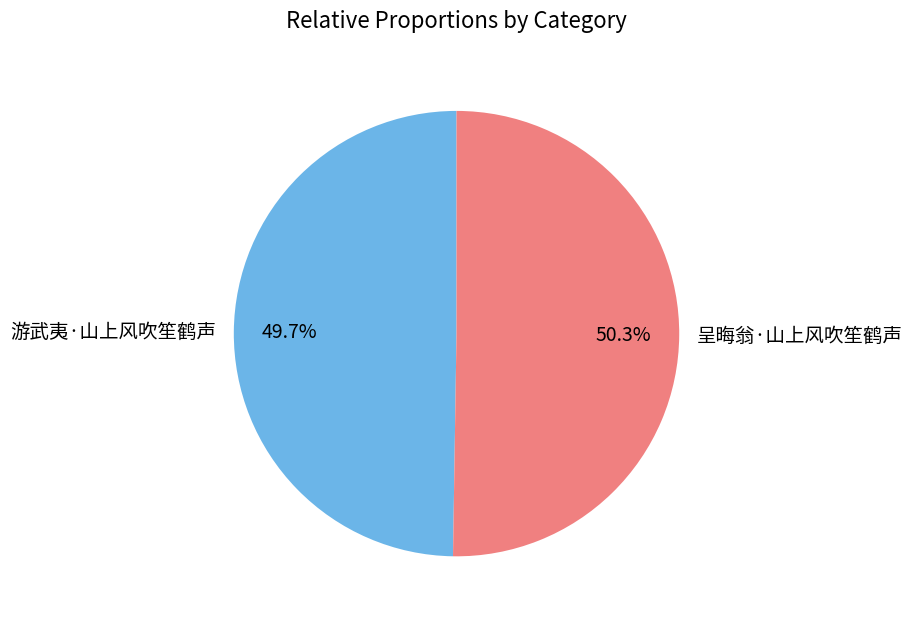

Which category accounts for the majority?

呈晦翁·山上风吹笙鹤声